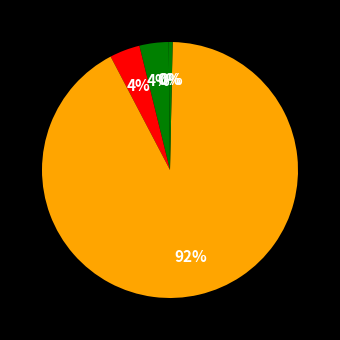

What is the largest slice in the pie chart?

Training Time